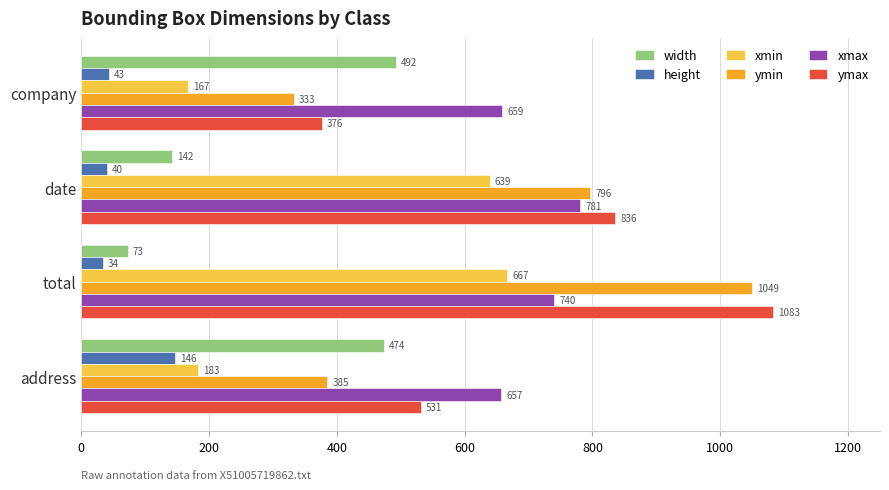

Which series has the largest total across all categories?

xmax